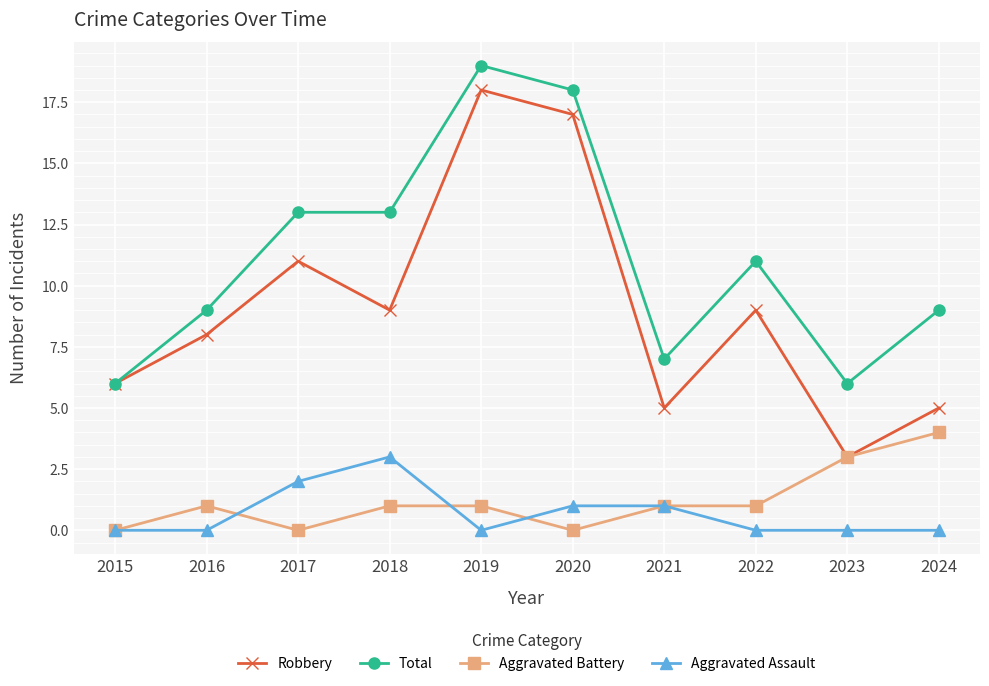

Which series has the largest range (max minus min)?

Robbery